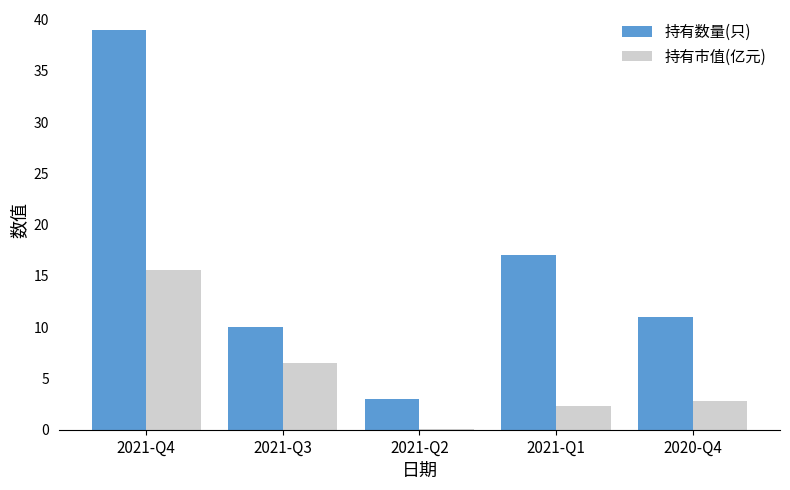

Which series changed the most between 2021-Q4 and 2021-Q1?

持有数量(只)